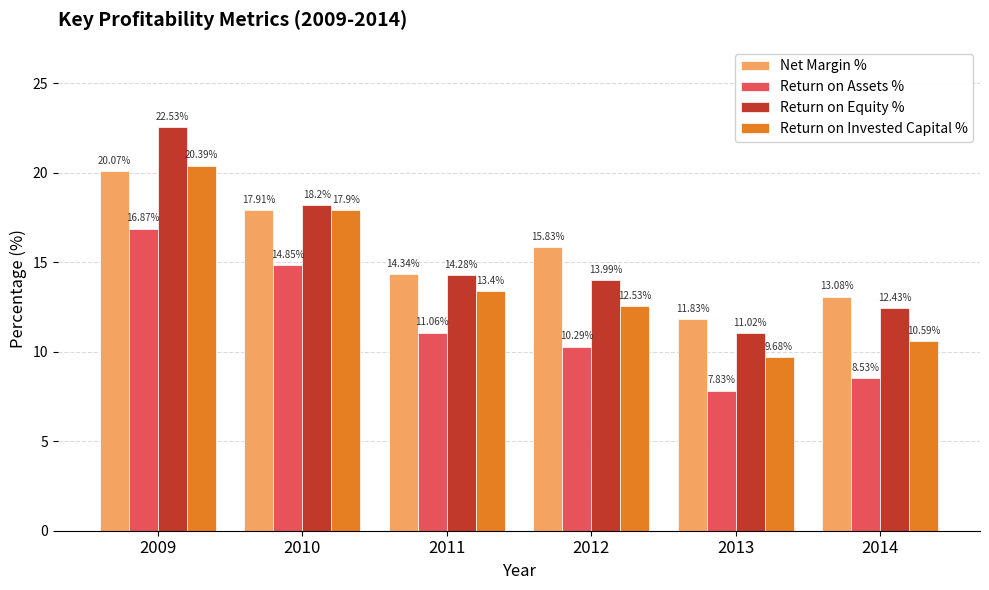

Where does the Return on Invested Capital % series first go above 13?

2009